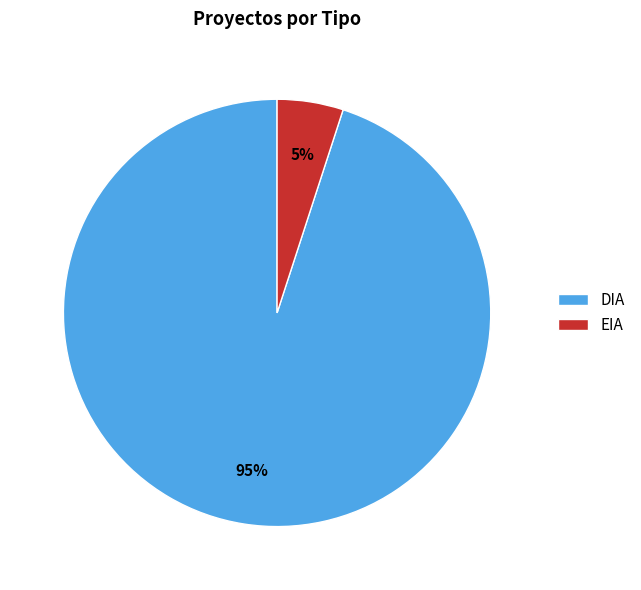

Do EIA and DIA together represent more than half of the pie?

Yes